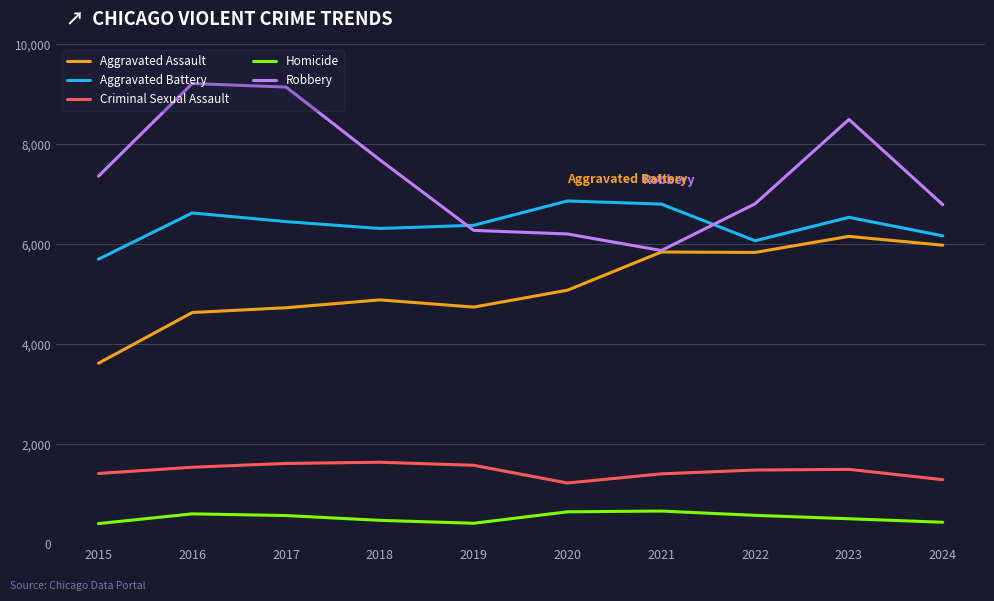

What is the greatest value displayed?

9218